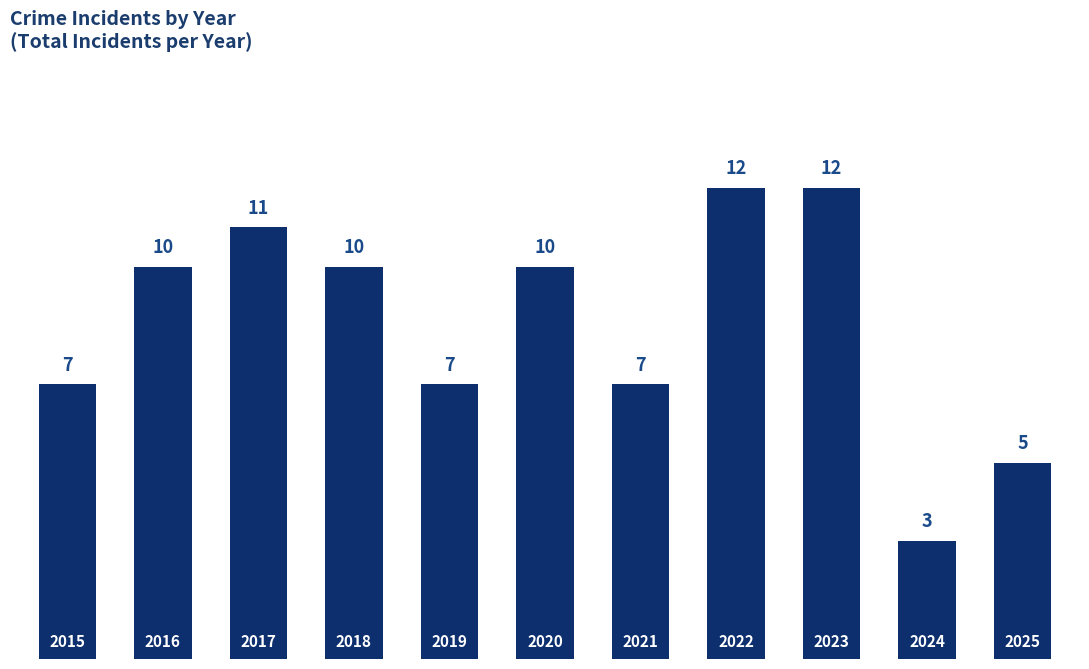

How many categories are shown in the chart?

11